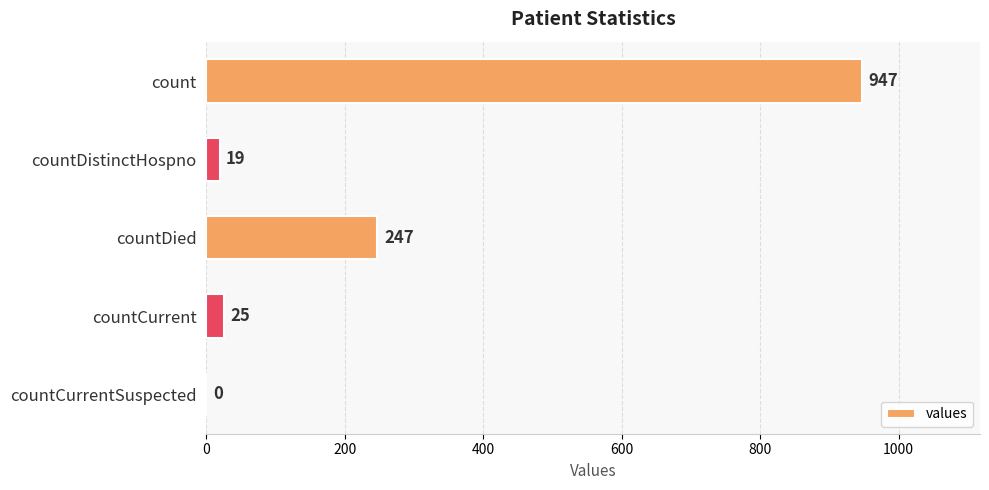

What is the sum of all values?

1238